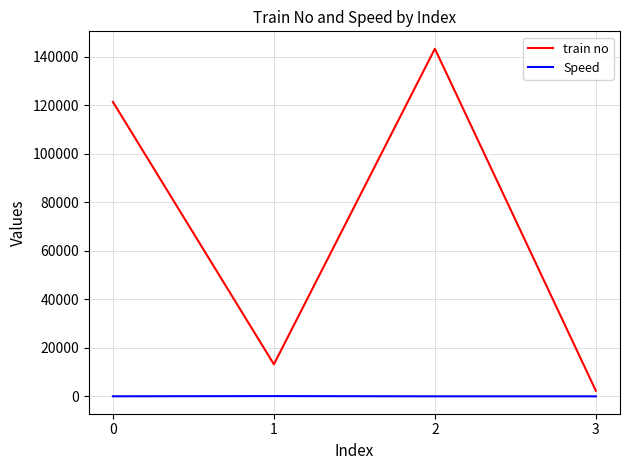

At 1, list the series in order from largest to smallest.

train no, Speed